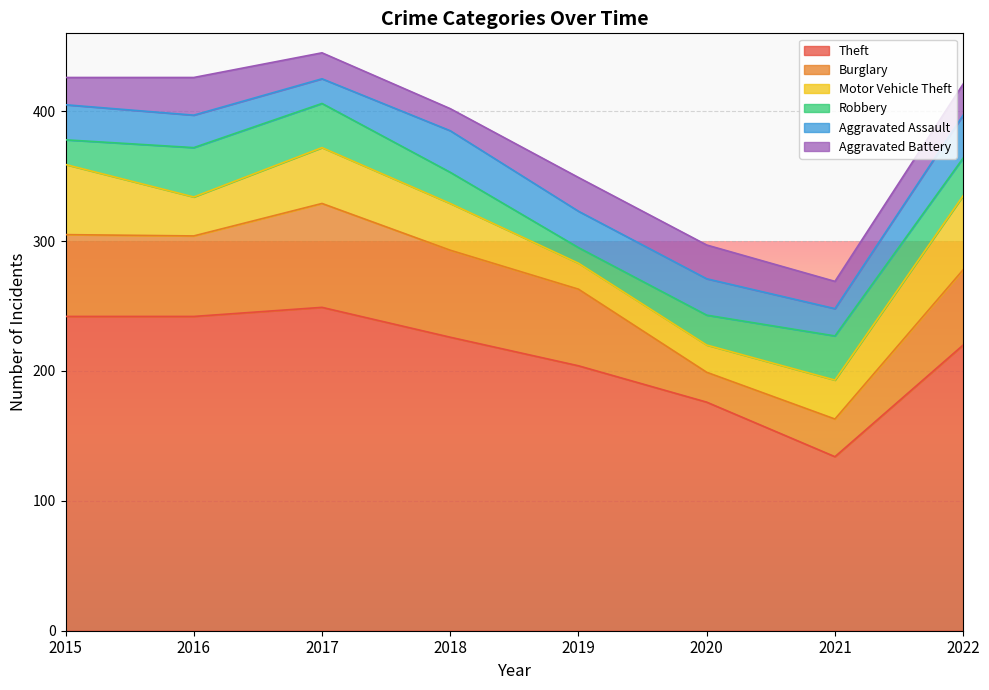

What is the sum of the Aggravated Assault values at 2020 and 2018?

60